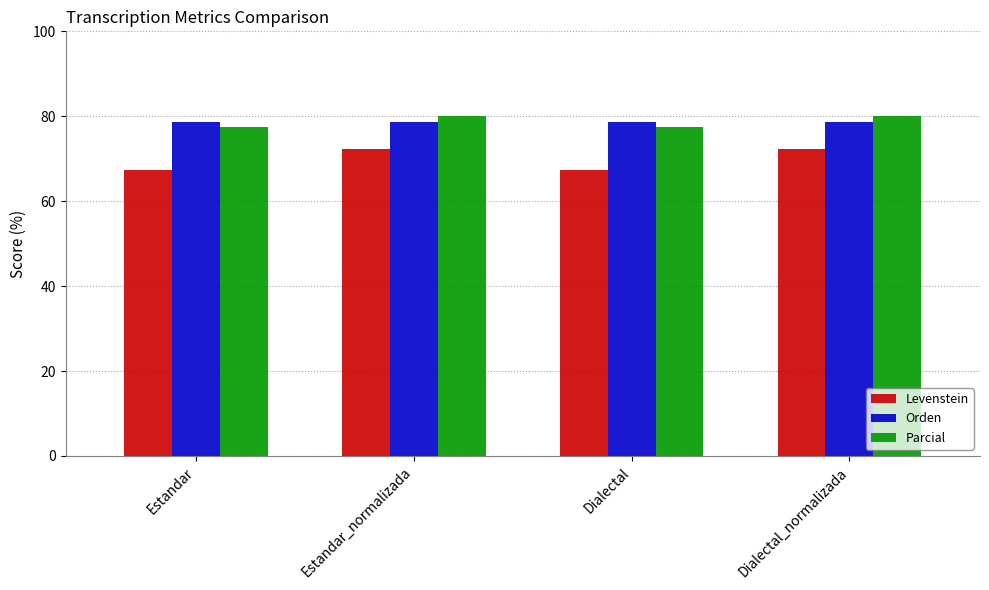

List the series in order of their peak value, lowest first.

Levenstein, Orden, Parcial